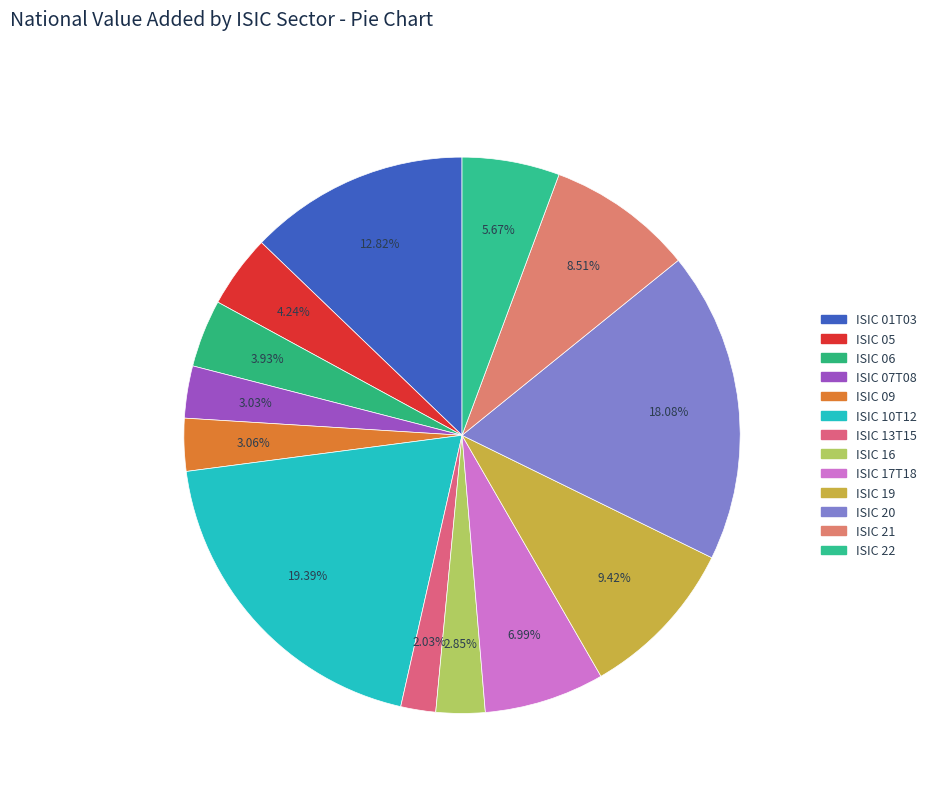

What is the change in value from ISIC 07T08 to ISIC 16?

-2602318217.2